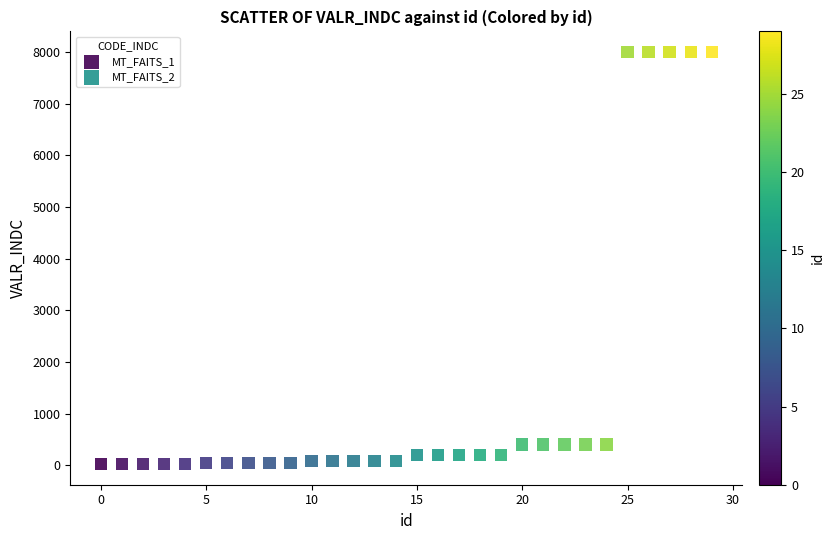

Which series has the largest Y range (max minus min)?

MT_FAITS_2